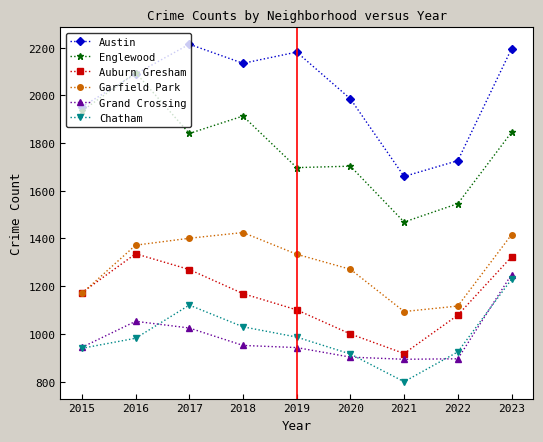

In Garfield Park, how many points are lower than both neighbors (excluding endpoints)?

1